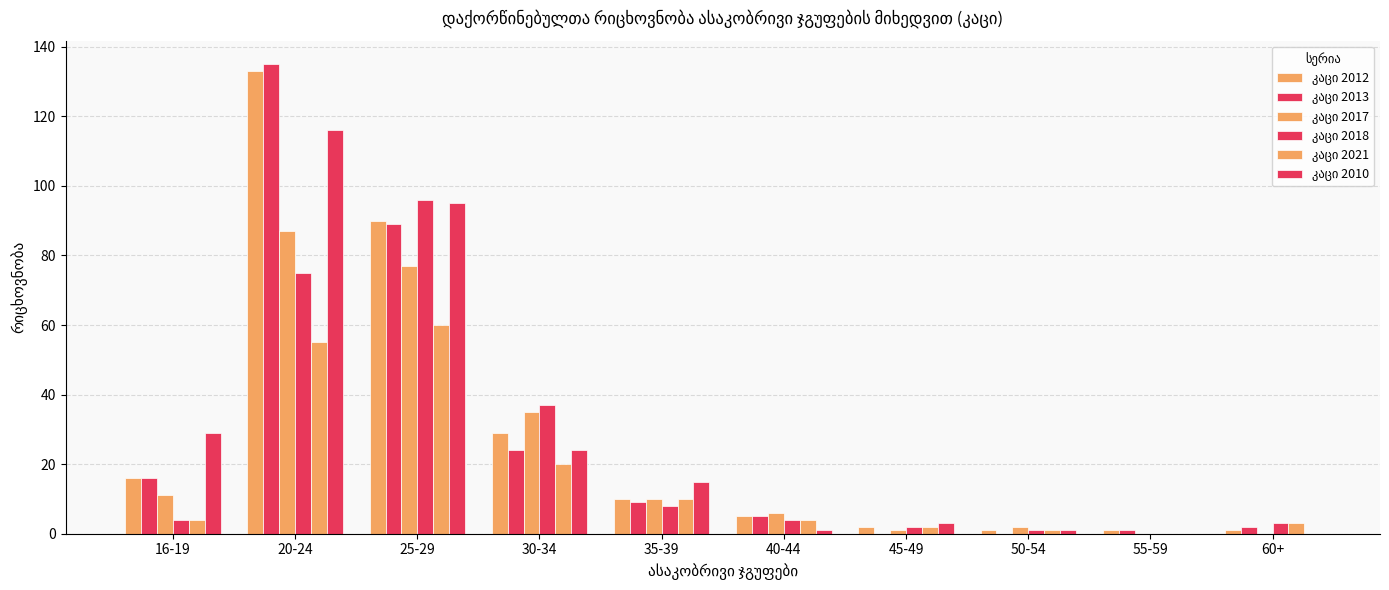

List the labels in order of კაცი 2017 value, smallest first.

55-59, 60+, 45-49, 50-54, 40-44, 35-39, 16-19, 30-34, 25-29, 20-24